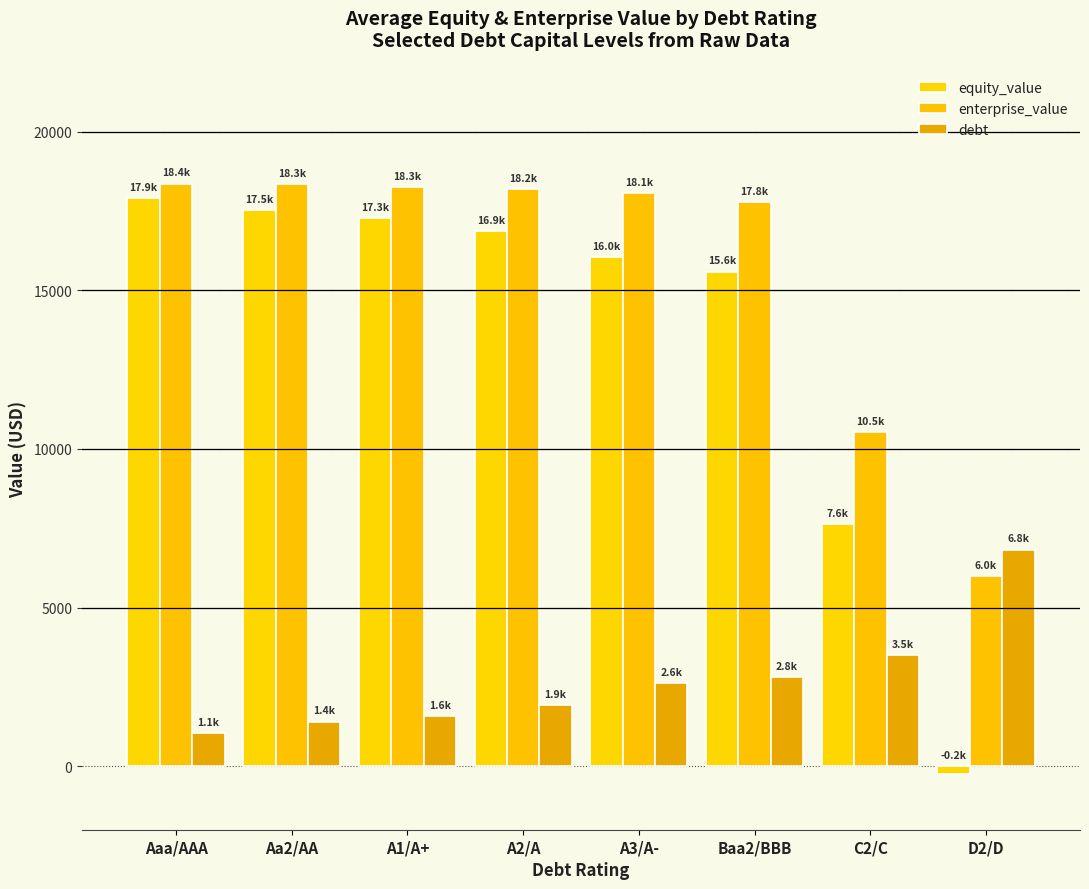

Reading left to right, extract all data points from this chart.

equity_value: Aaa/AAA=17912.4	Aa2/AA=17534.8	A1/A+=17277.3	A2/A=16868.6	A3/A-=16040.3	Baa2/BBB=15584.4	C2/C=7621.7	D2/D=-236.3
enterprise_value: Aaa/AAA=18365.7	Aa2/AA=18338.2	A1/A+=18255.7	A2/A=18197.2	A3/A-=18069.1	Baa2/BBB=17788.2	C2/C=10525.7	D2/D=5993.7
debt: Aaa/AAA=1050.3	Aa2/AA=1400.4	A1/A+=1575.4	A2/A=1925.5	A3/A-=2625.7	Baa2/BBB=2800.8	C2/C=3501.0	D2/D=6826.9